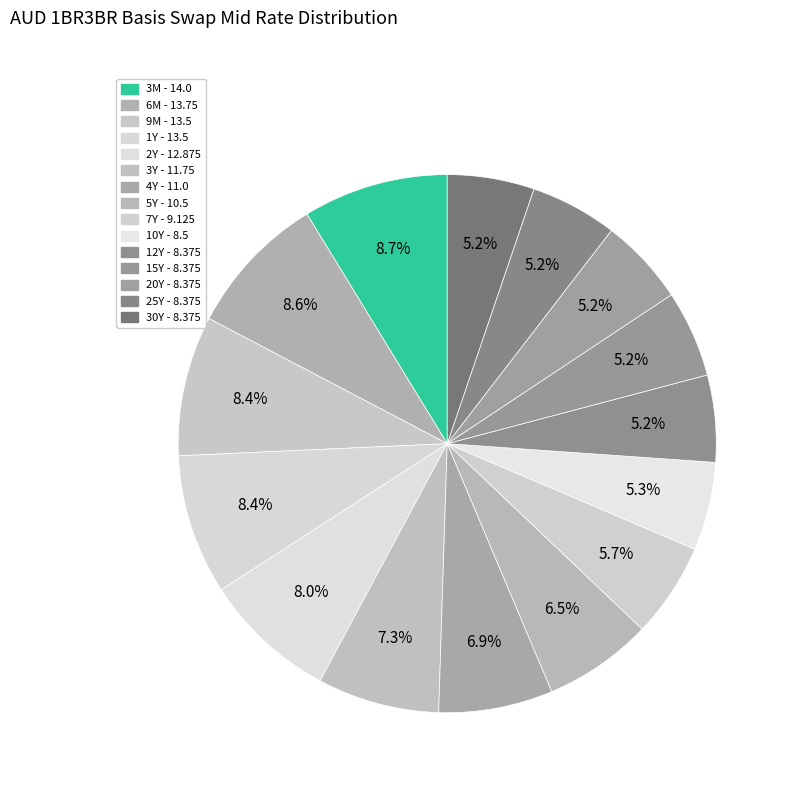

Count the number of slices in the pie.

15